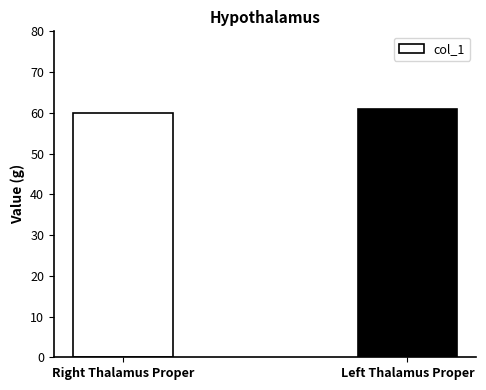

What is the maximum value shown in the chart?

61